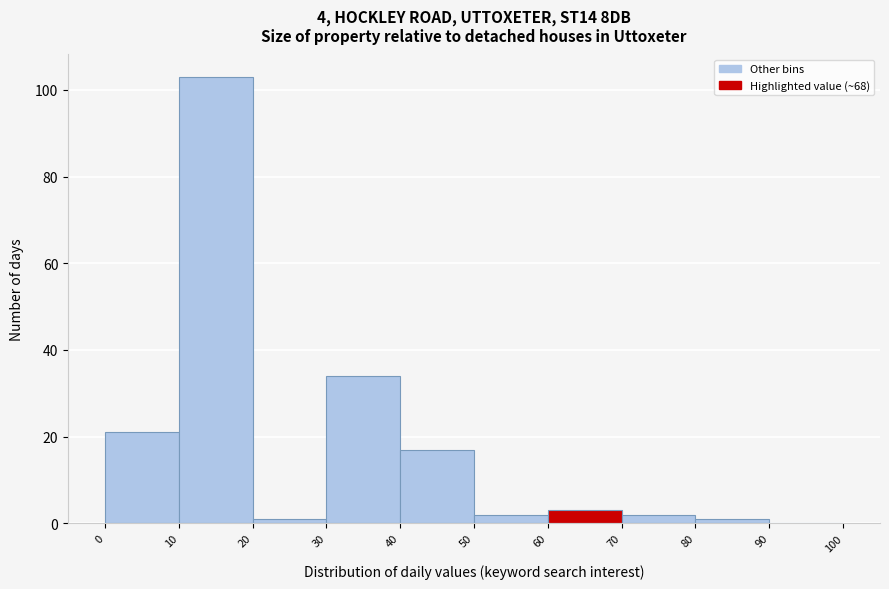

Reading left to right, transcribe this chart: for each bar, give the range it covers on the x-axis and its height. The values are not printed on the chart, so give them approximately, as read against the axis.

0 to 10: 22
10 to 20: 104
20 to 30: under 2
30 to 40: 34
40 to 50: 18
50 to 60: 2
60 to 70: 4
70 to 80: 2
80 to 90: under 2
90 to 100: 0